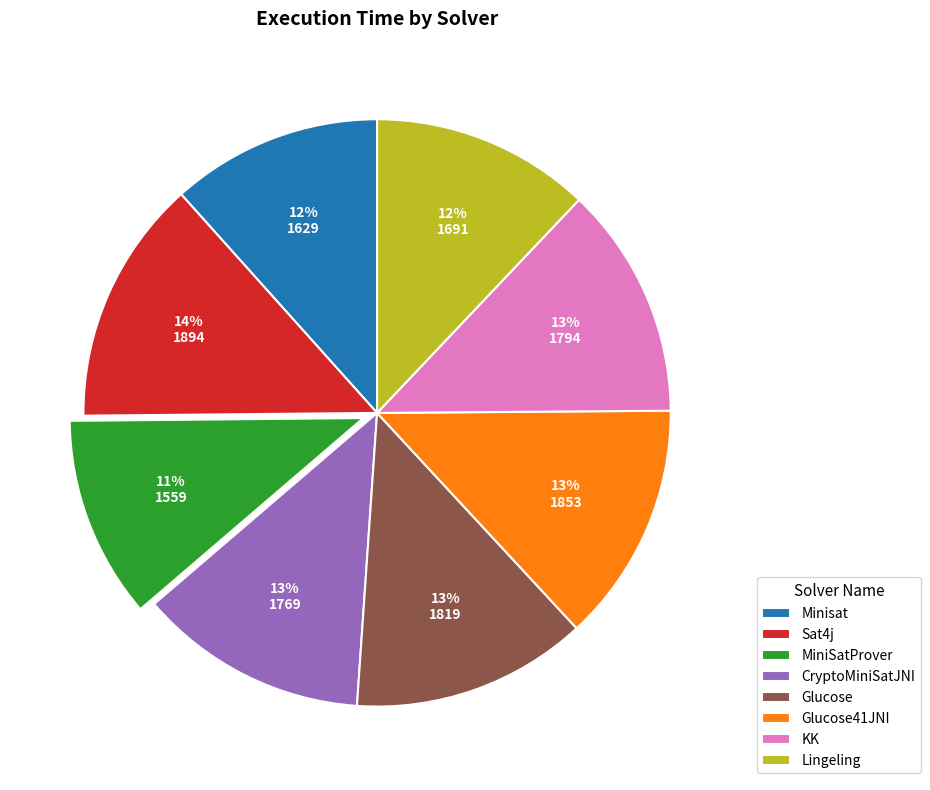

Is it true that Glucose41JNI is 1% of the pie?

False